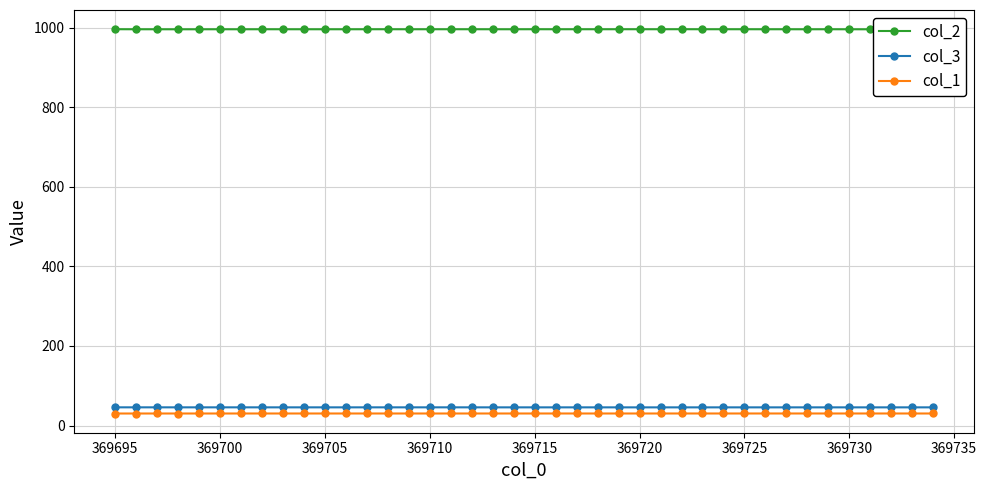

True or false: col_3 has more than 0 interior local peaks.

True